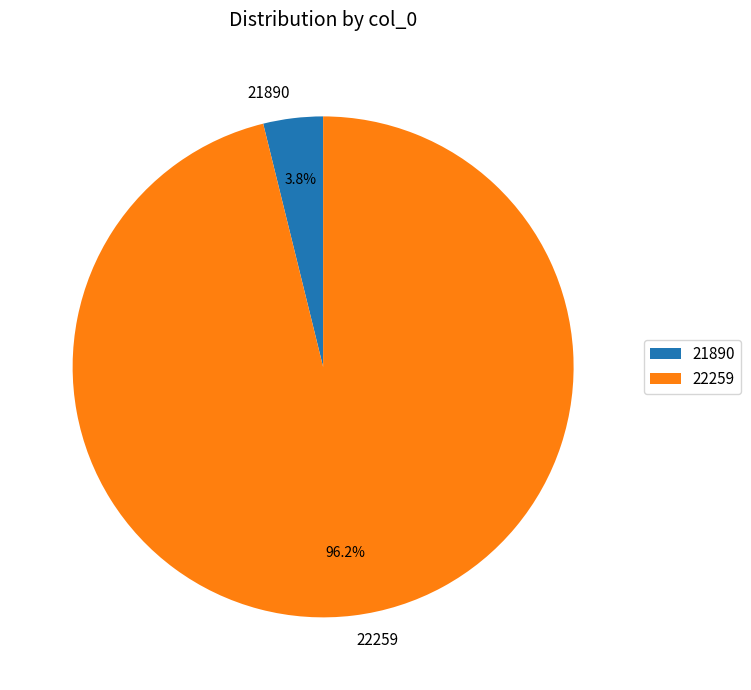

What percentage is the 22259 slice, to the nearest percent?

96%